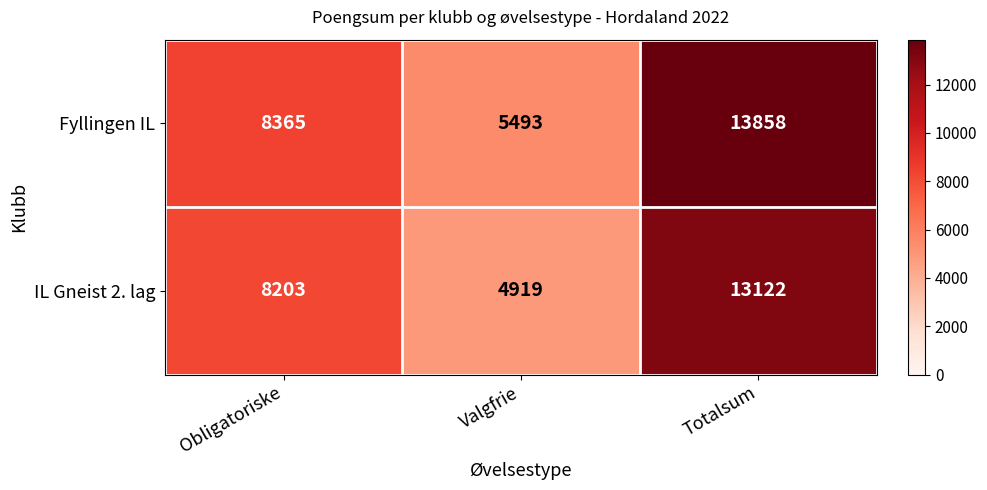

Is it true that IL Gneist 2. lag equals 8203 at Obligatoriske?

True